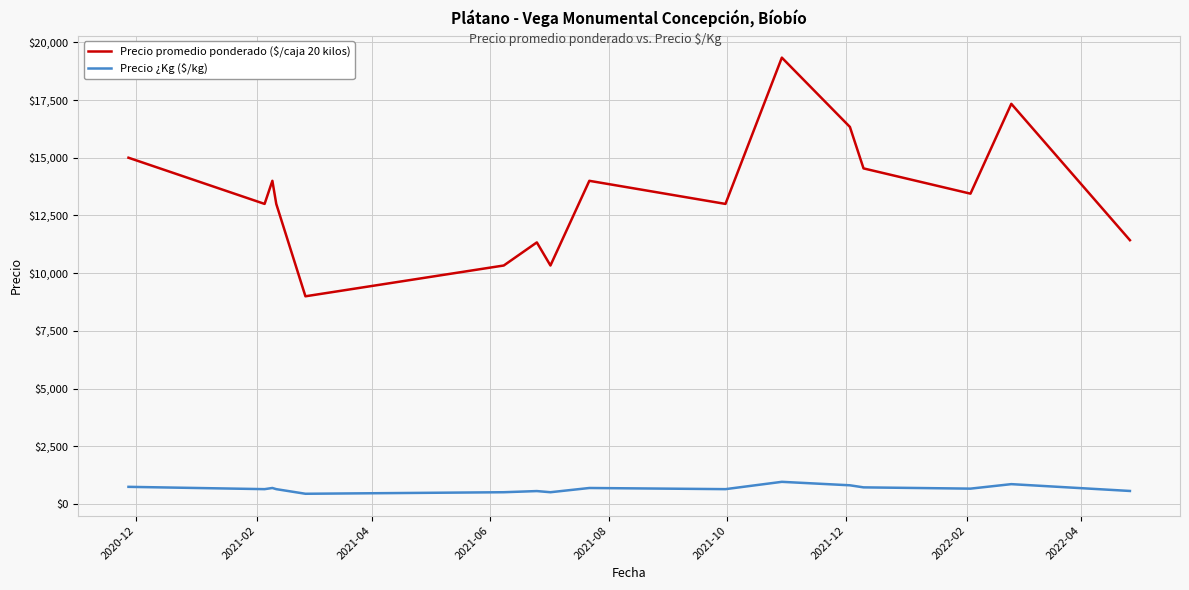

Which series has the largest total across all categories?

Precio promedio ponderado ($/caja 20 kilos)